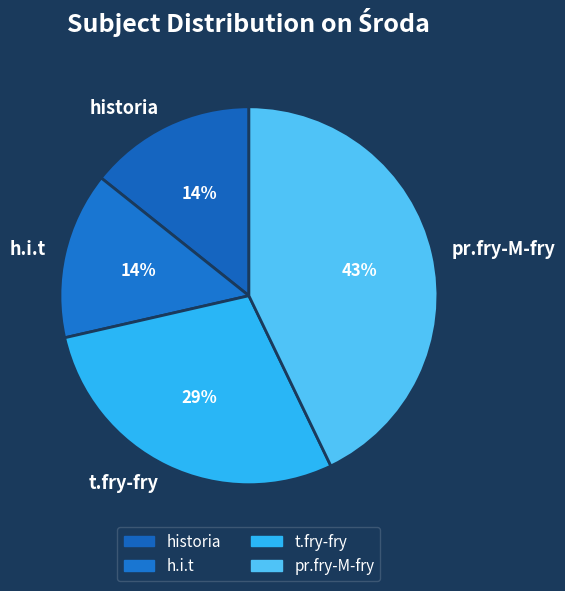

What is the largest slice in the pie chart?

pr.fry-M-fry